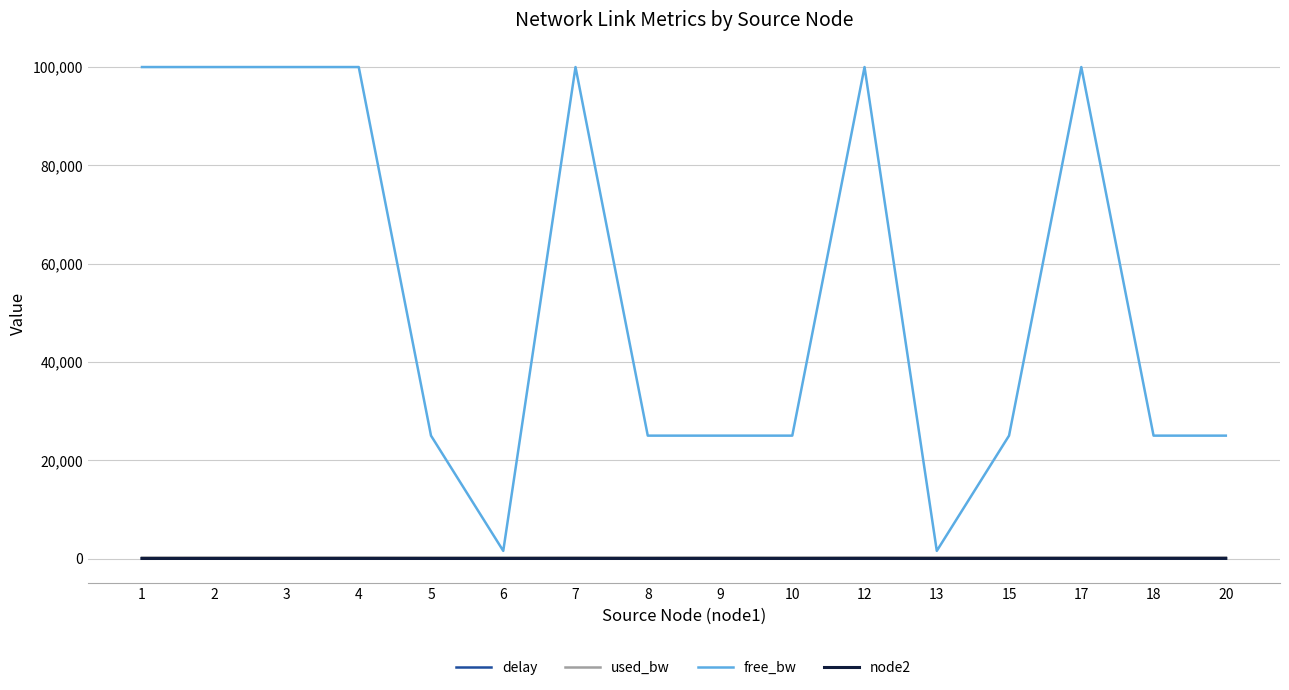

Is the value of delay at 6 greater than the value of free_bw at 1?

No